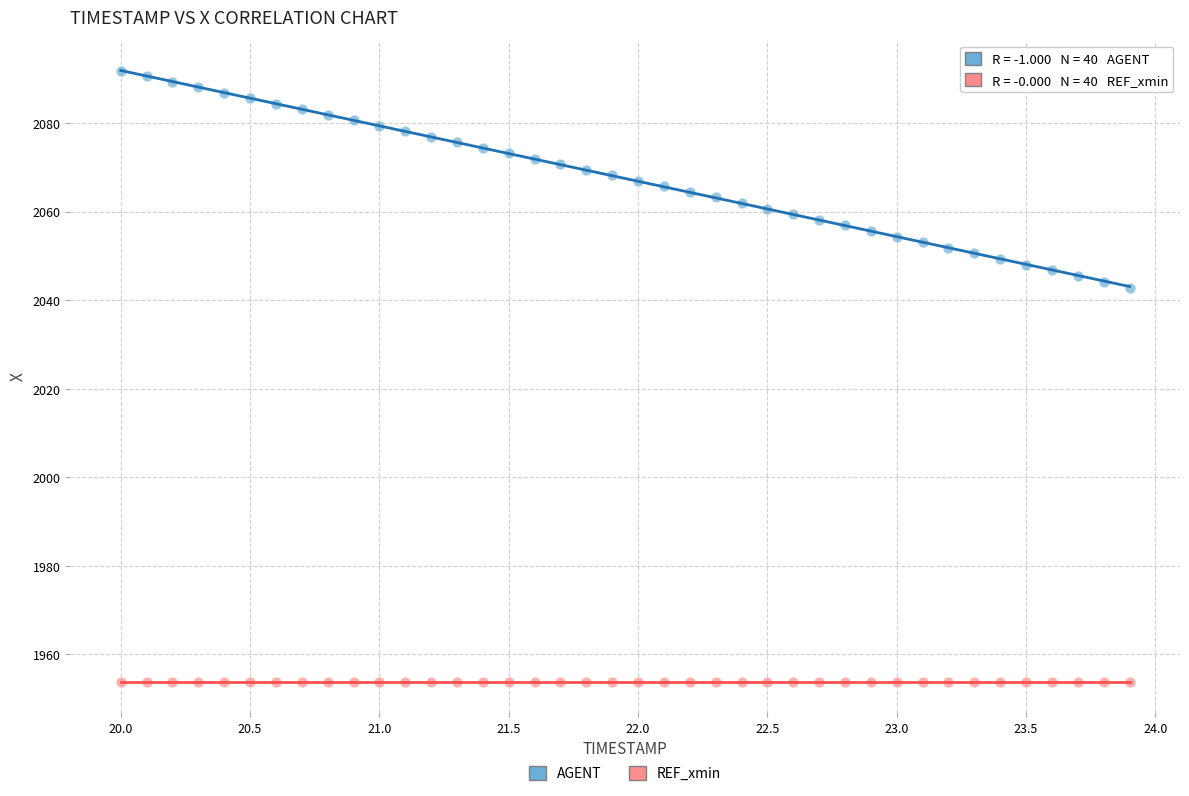

Which series contains the lowest Y value?

REF_xmin